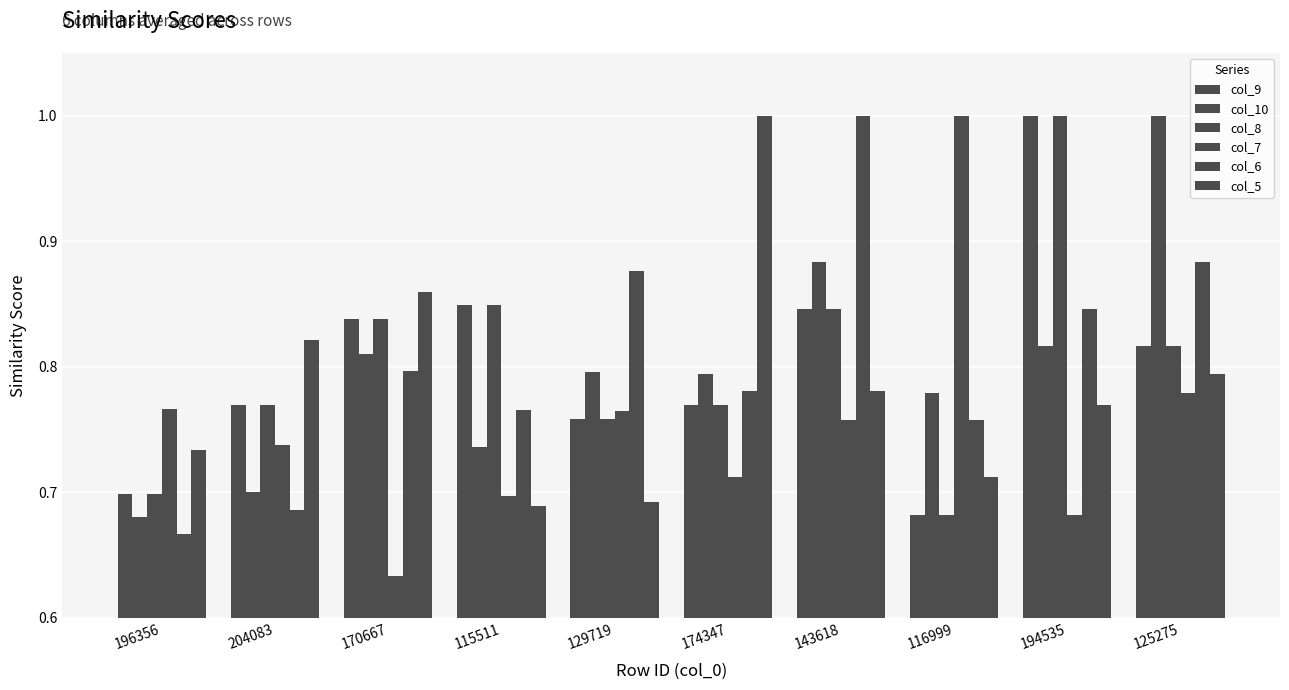

Count the number of data series in this chart.

6